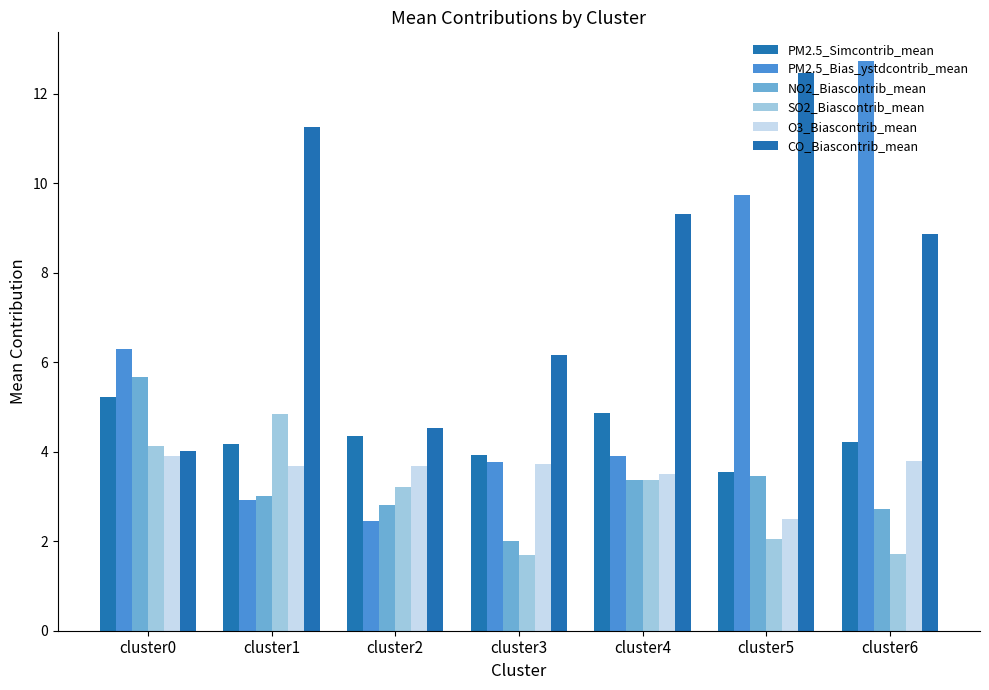

At which label is PM2.5_Bias_ystdcontrib_mean closest to 7?

cluster0